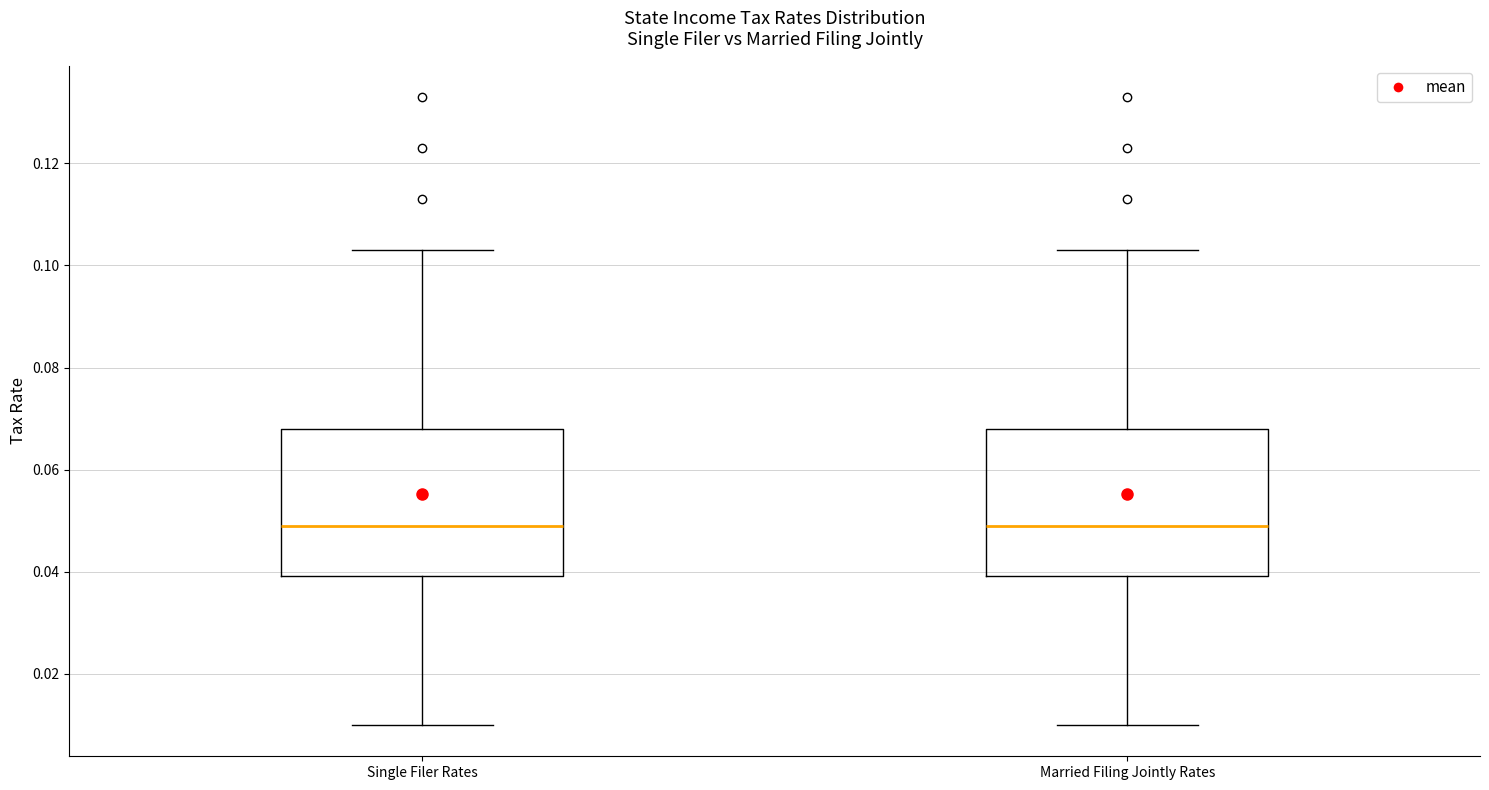

Reading left to right, read every box against the y-axis: the position of its median line, the range the box covers, and the ends of its whiskers. The values are not printed on the chart, so give them approximately, as read against the axis.

Single Filer Rates: median 0.050, box 0.040 to 0.068, whiskers 0.010 to 0.104
Married Filing Jointly Rates: median 0.050, box 0.040 to 0.068, whiskers 0.010 to 0.104